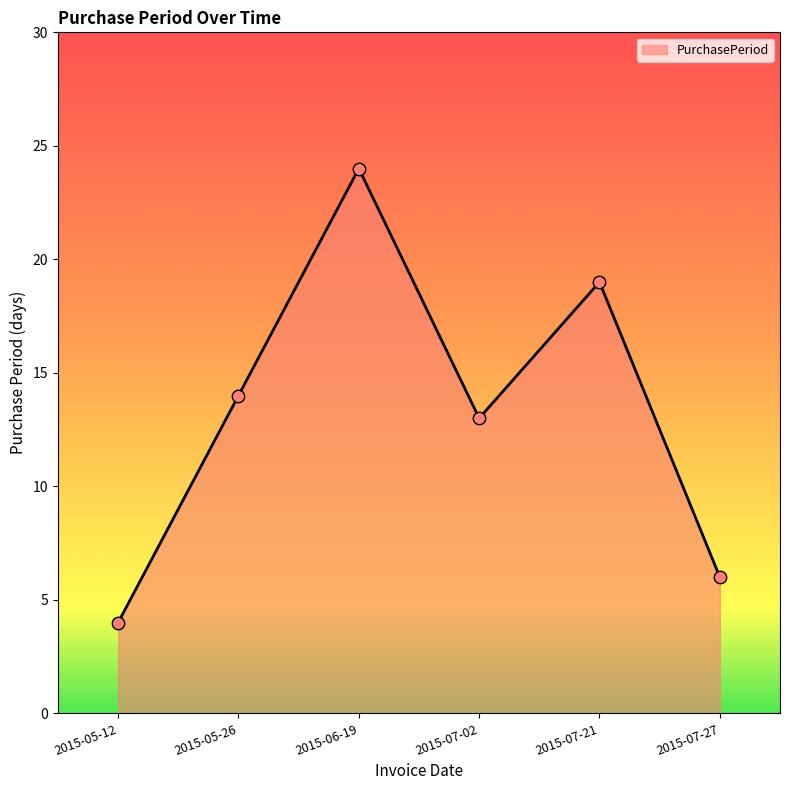

Between 2015-07-02 and 2015-07-27, which is larger?

2015-07-02